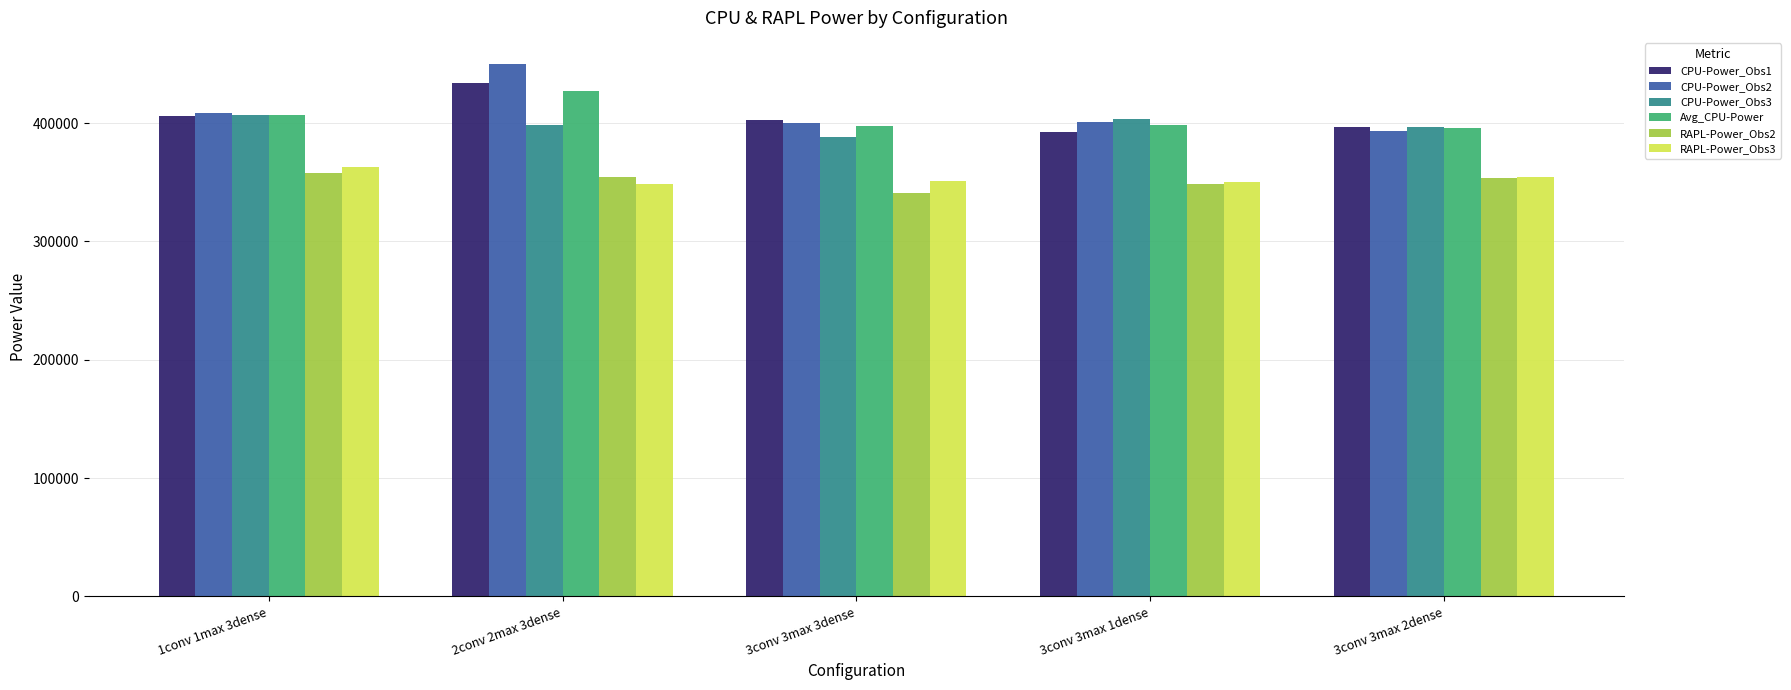

How many bars are there in total?

30